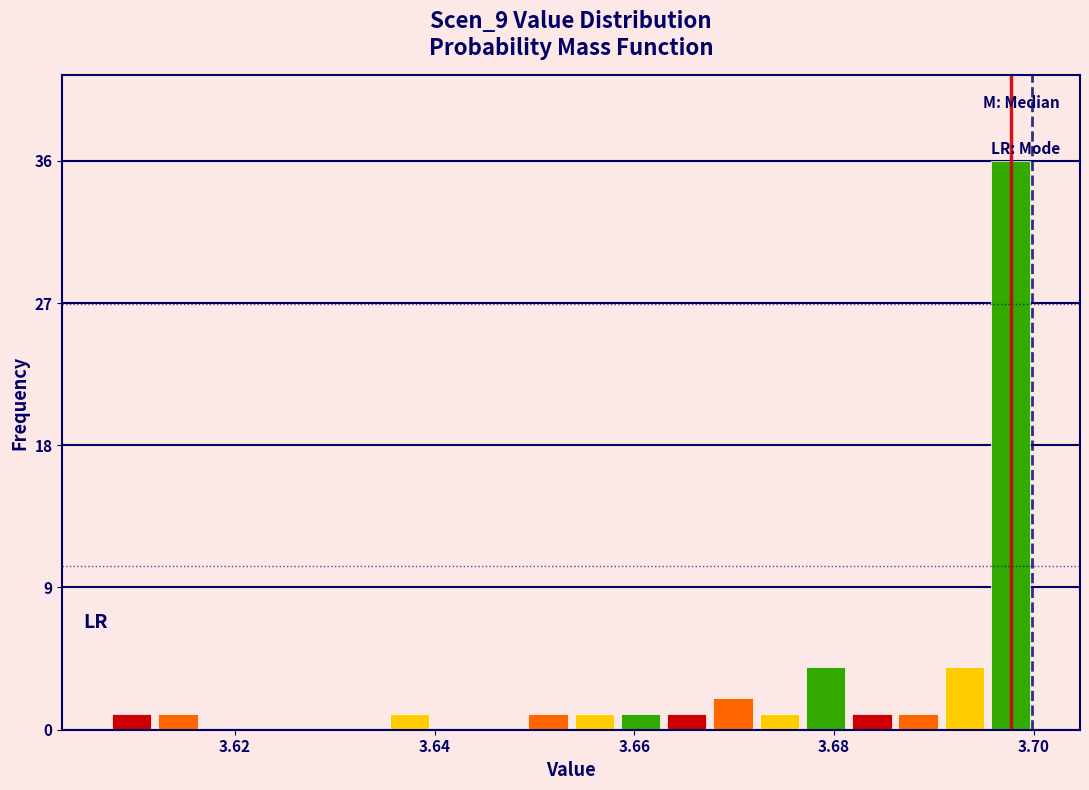

Around what value on the x-axis is the tallest bar? Give the approximate position of its centre, as read against the axis.

3.698